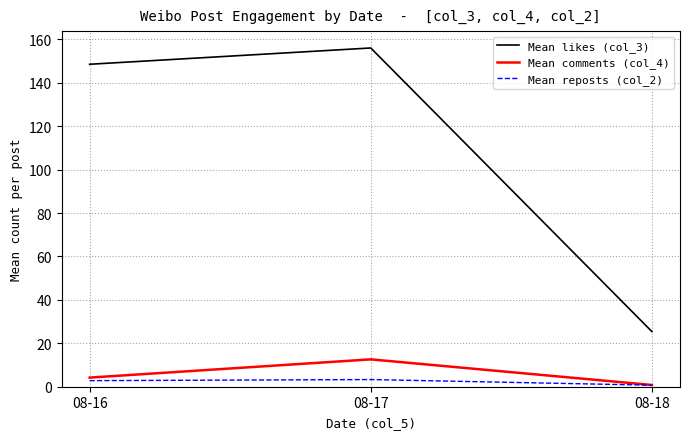

The value of Mean reposts (col_2) at 08-16 is 2.8. True or false?

True